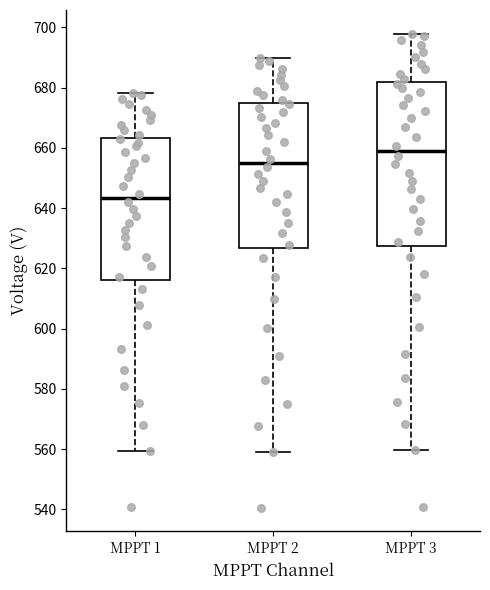

Reading left to right, transcribe this box plot: for each box, give where its median line is, the range the box spans, and where its two whiskers end, as read against the y-axis. The values are not printed on the chart, so give them approximately, as read against the axis.

MPPT 1: median 644, box 616 to 664, whiskers 560 to 678
MPPT 2: median 656, box 626 to 674, whiskers 560 to 690
MPPT 3: median 660, box 628 to 682, whiskers 560 to 698